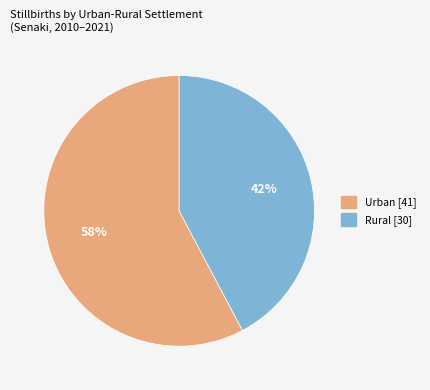

Is there a majority slice in this chart?

Yes